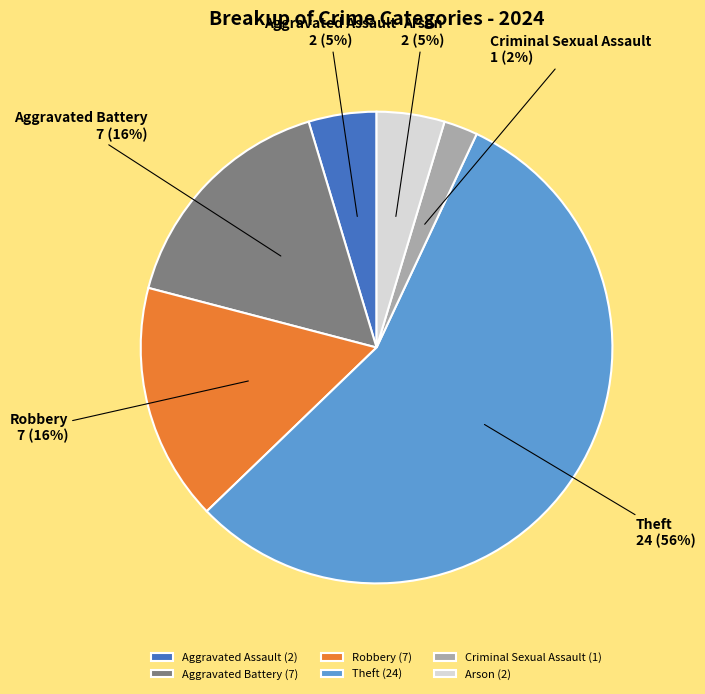

To the nearest percent, what is the combined percentage of Arson and Aggravated Battery?

21%